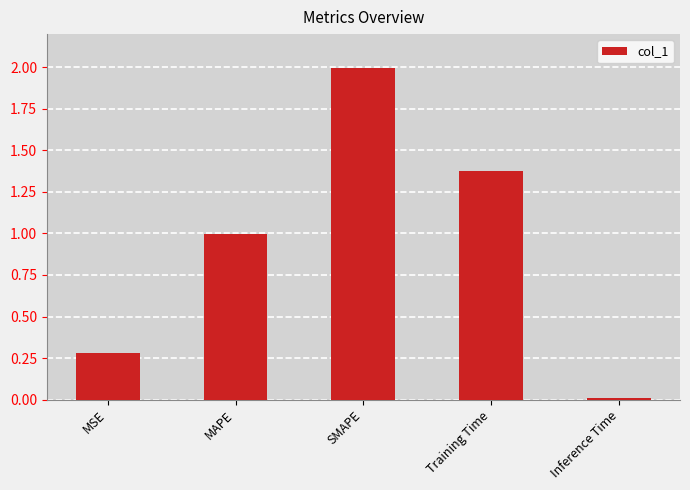

What is the average value?

0.9